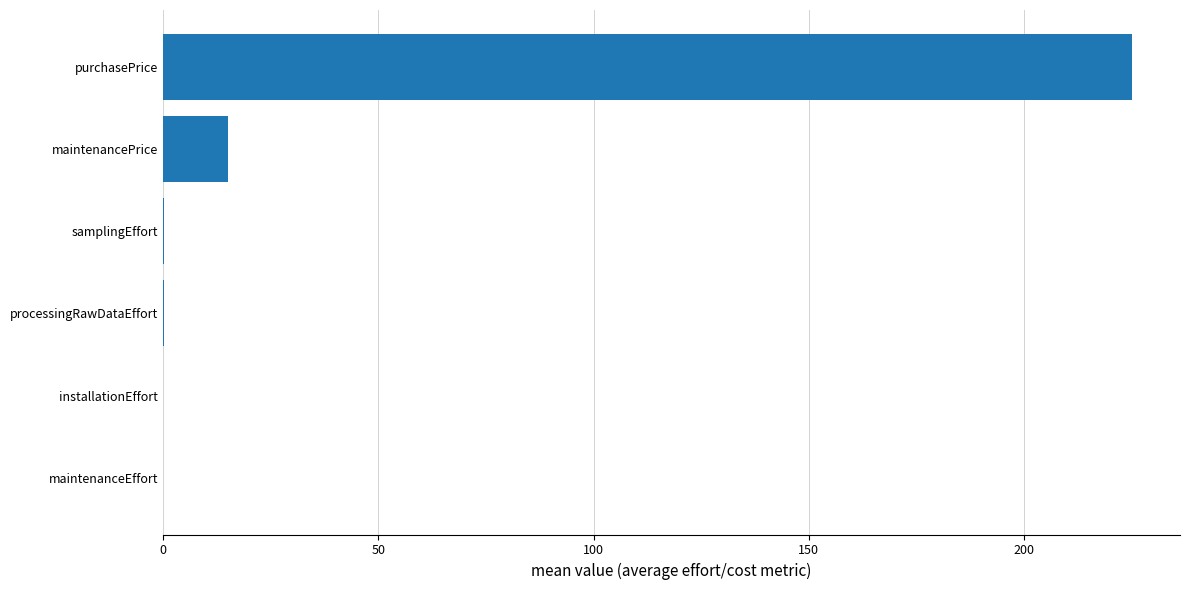

Between maintenancePrice and processingRawDataEffort, which is larger?

maintenancePrice